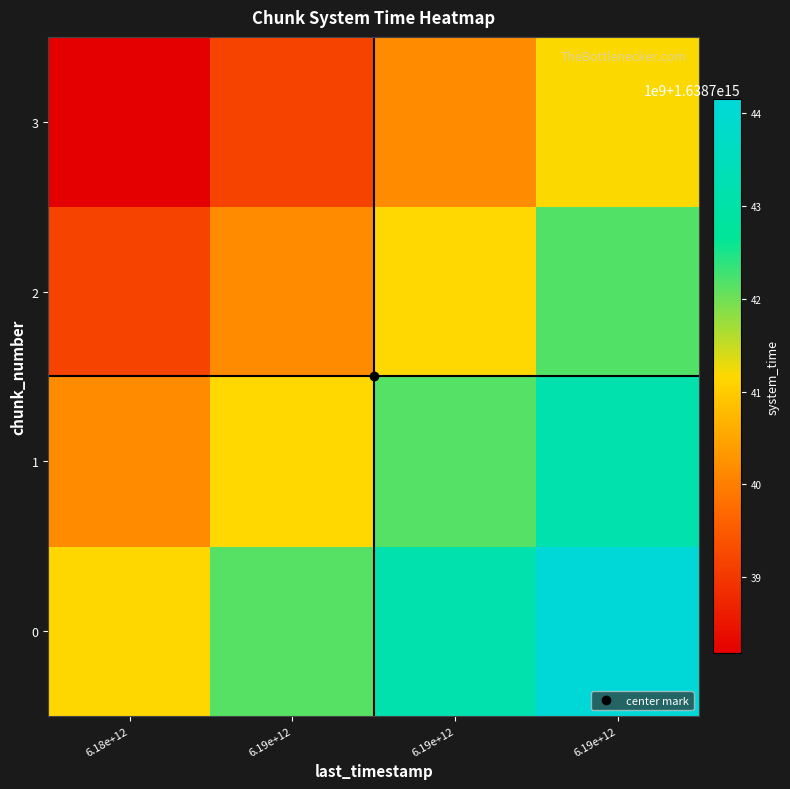

At how many categories does at least one series exceed 1638741851534079?

3